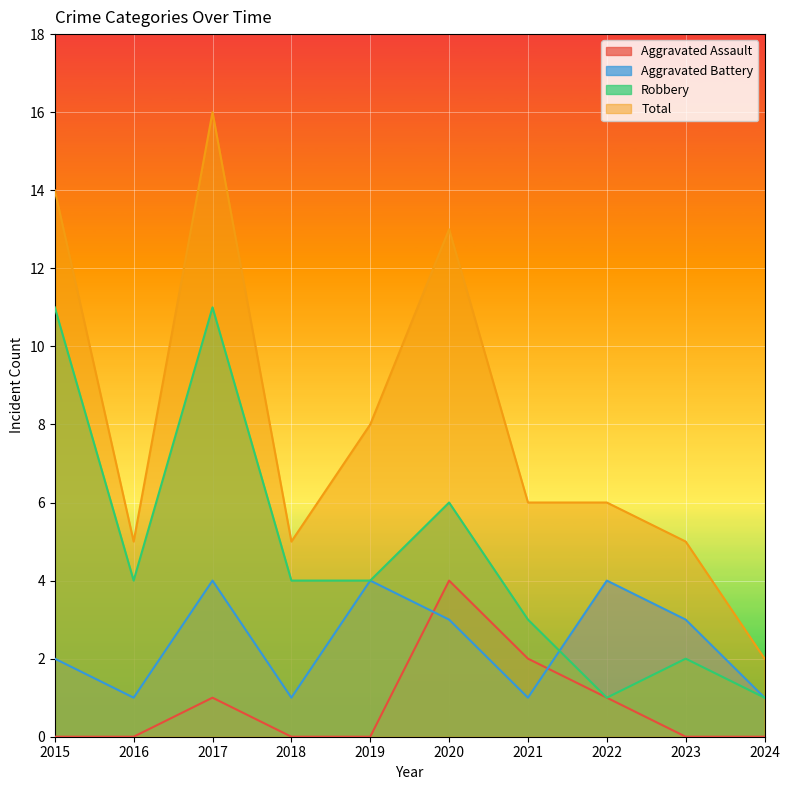

Is the value of Robbery at 2023 greater than the value of Aggravated Assault at 2017?

Yes